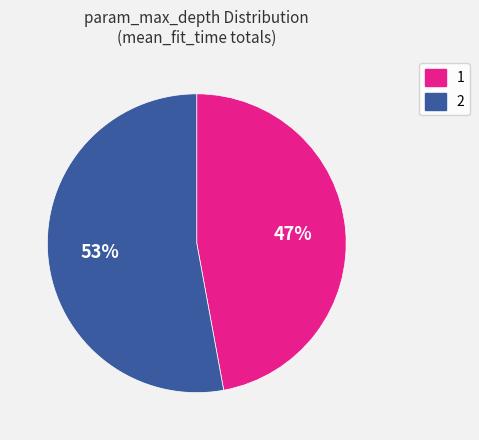

Approximately how many times larger is the value at 2 compared to 1?

1.1